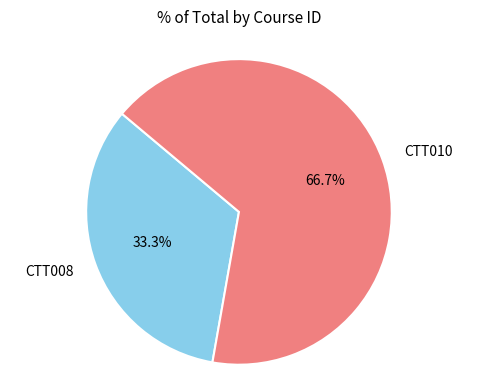

Which category has the biggest portion of the pie?

CTT010